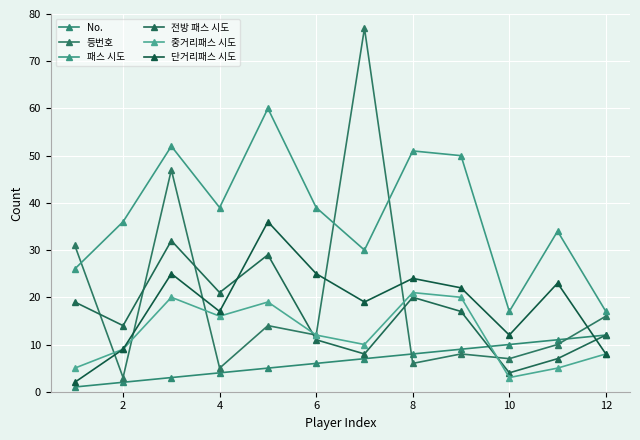

Is this an area chart (filled region under the line)?

No